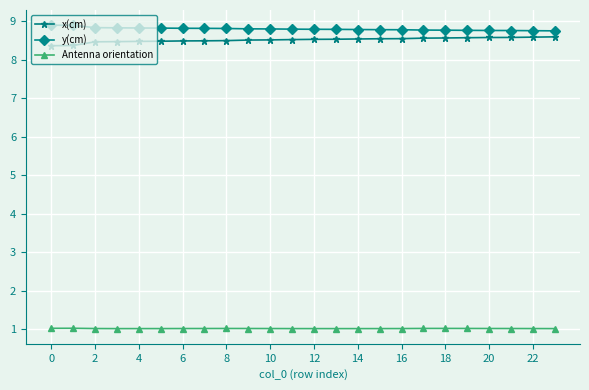

At how many categories does at least one series exceed 4?

24